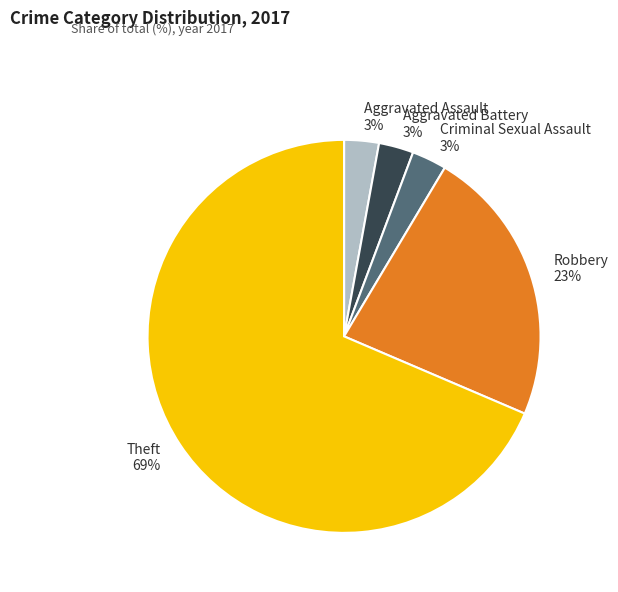

The Aggravated Assault slice represents 3% of the pie. True or false?

True